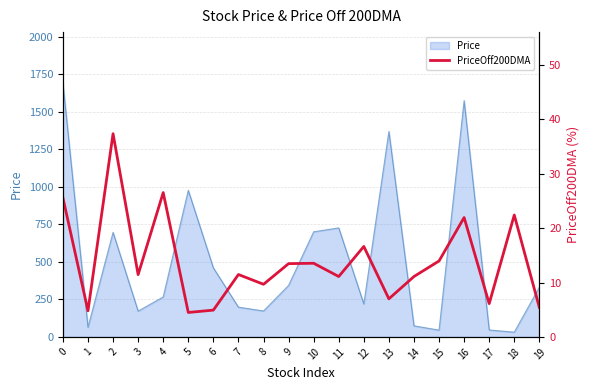

What is the sum of the values at 9 and 8?

23.1